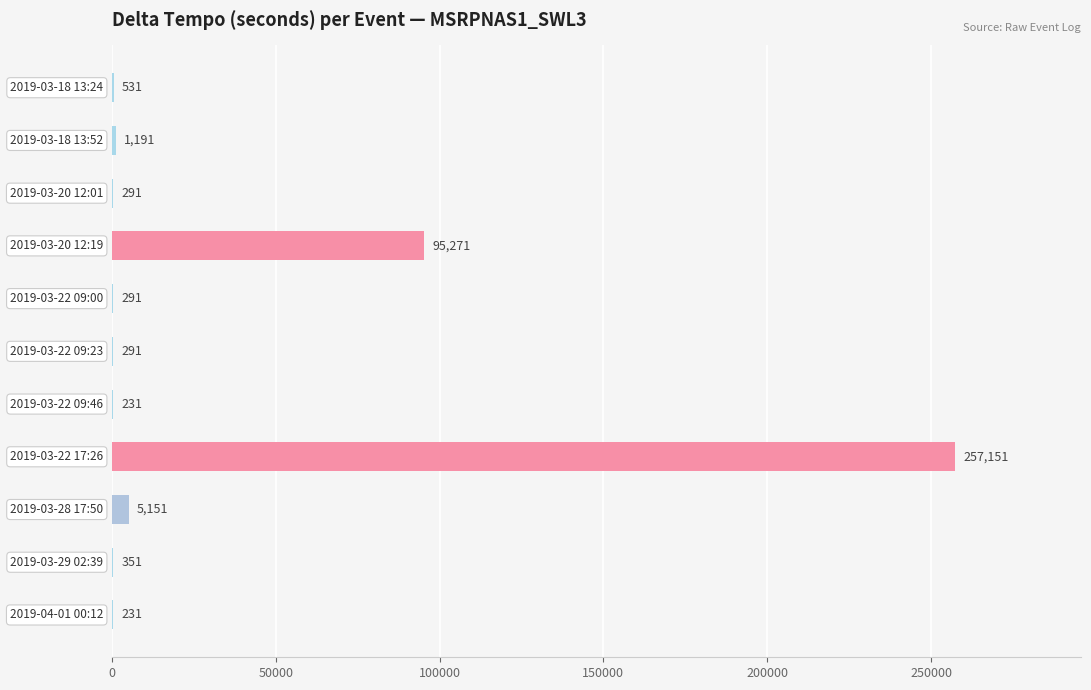

What is the greatest value displayed?

257151